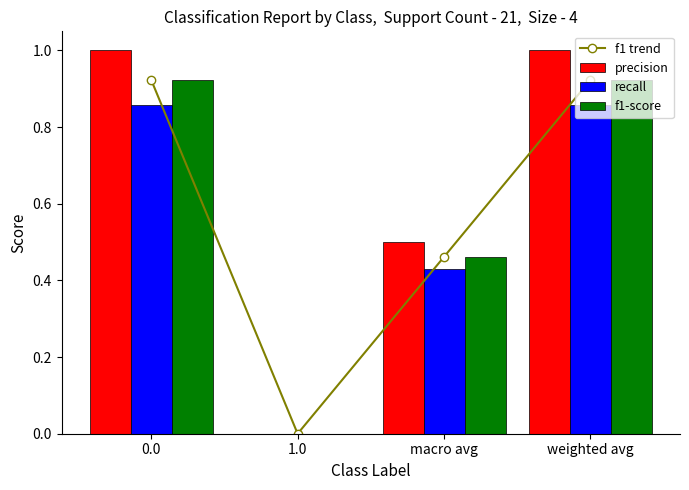

Which series changed the most between macro avg and weighted avg?

precision